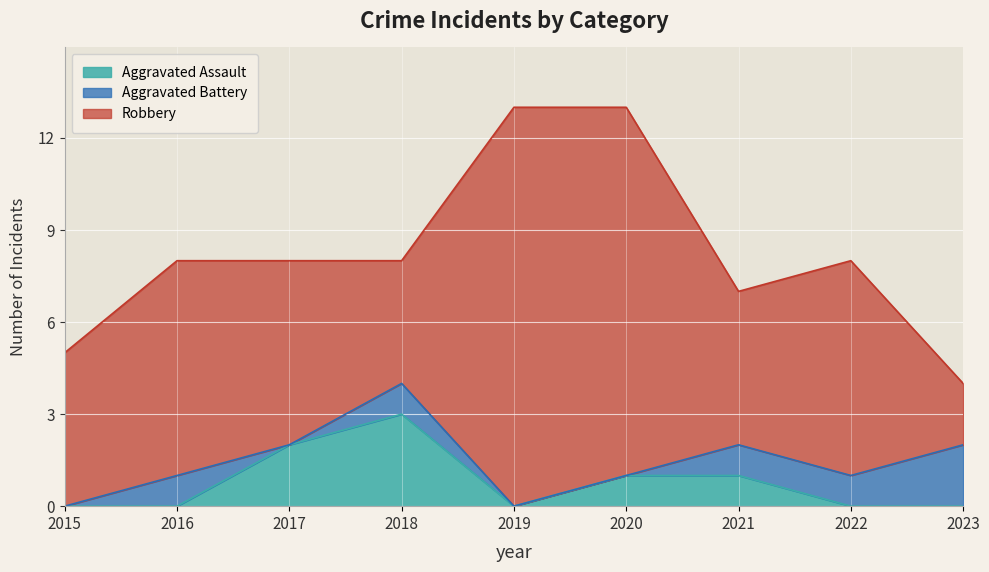

Which series has the widest spread of values?

Robbery